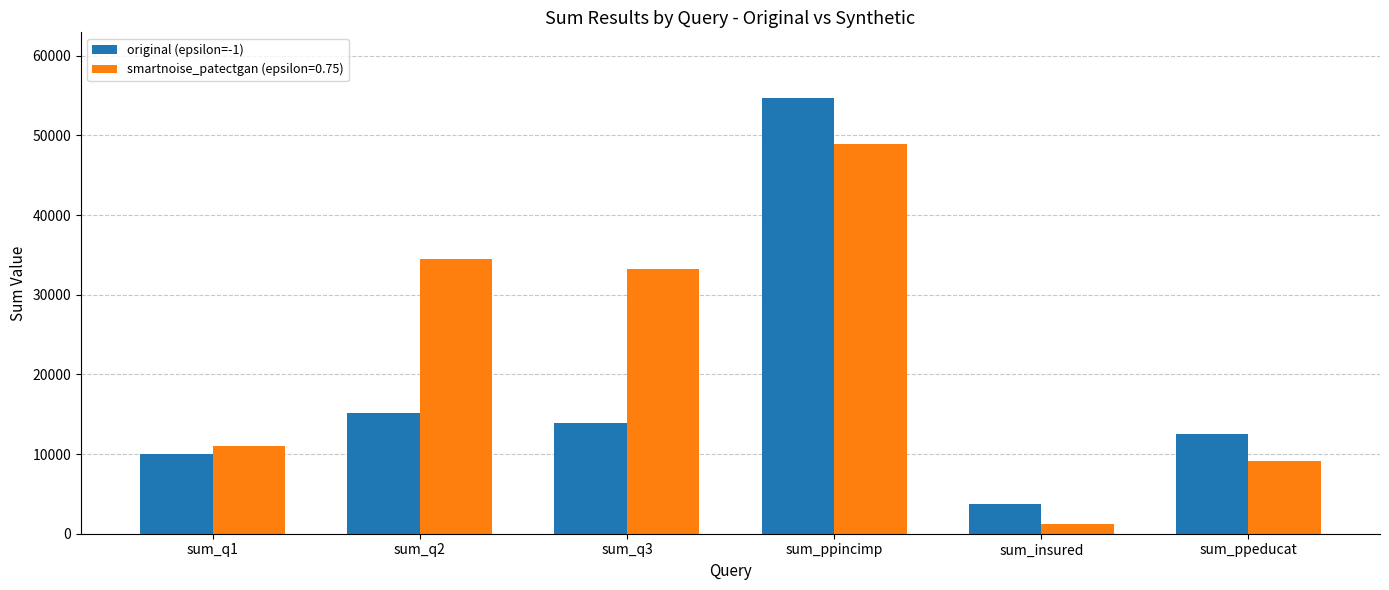

Is it true that original (epsilon=-1) equals 30119 at sum_ppincimp?

False